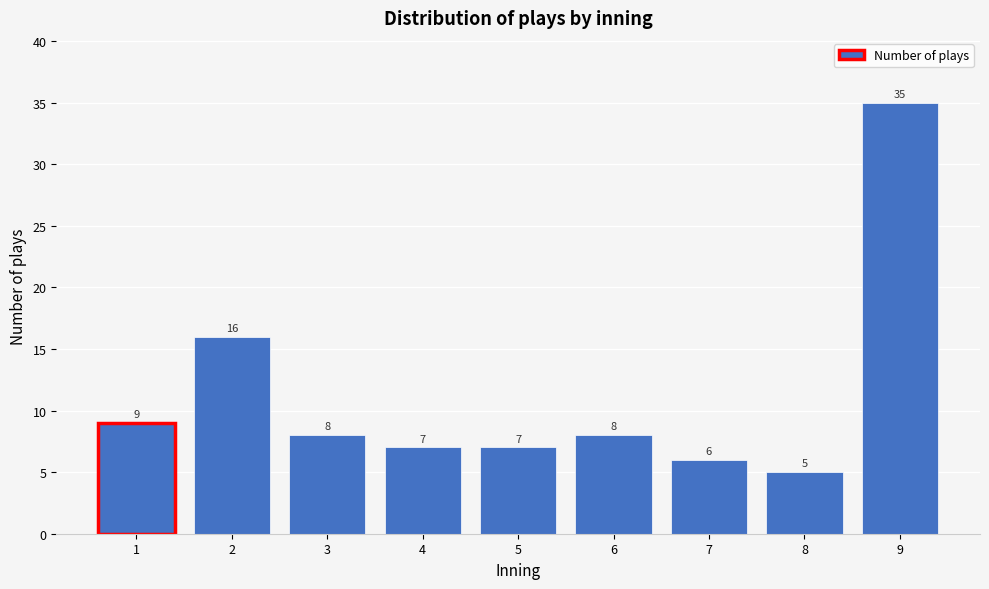

Reading right to left, extract all data points from this chart.

9=35	8=5	7=6	6=8	5=7	4=7	3=8	2=16	1=9